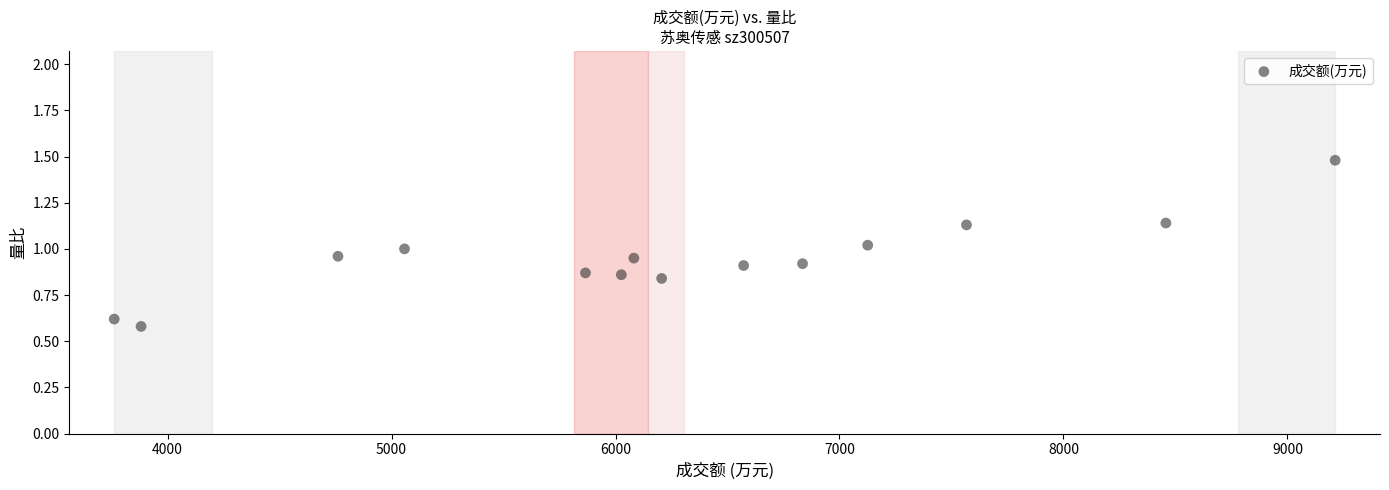

What is the range of X values (max minus min)?

5451.0